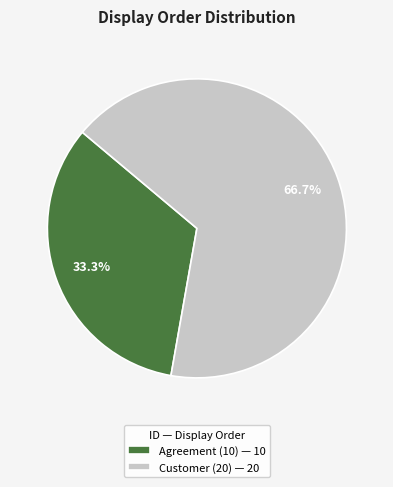

Which category accounts for the majority?

Customer (20) — 20